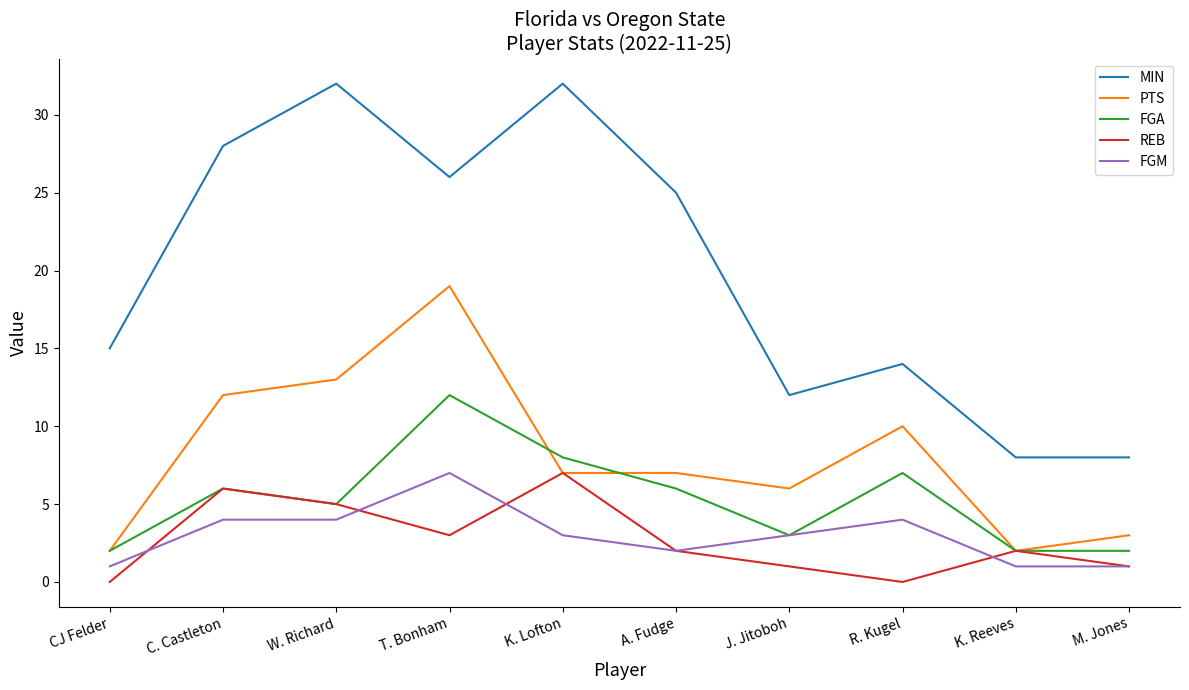

Between A. Fudge and R. Kugel, which series saw the biggest shift?

MIN